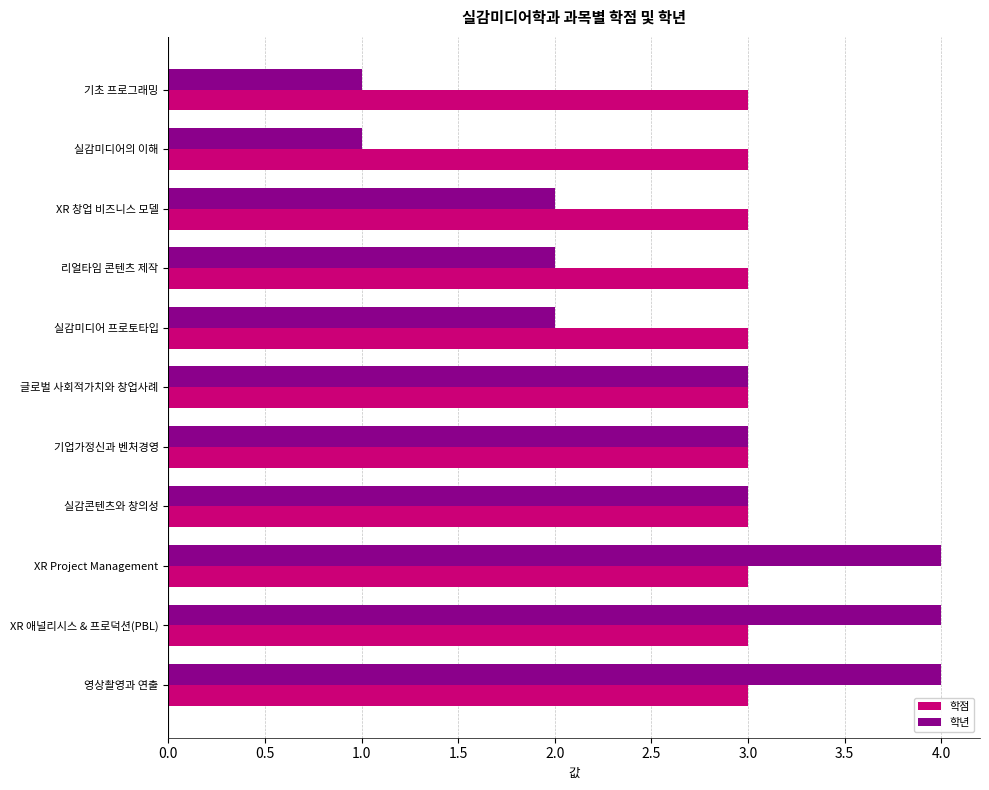

The 학년 series shows 4 at XR Project Management. True or false?

True